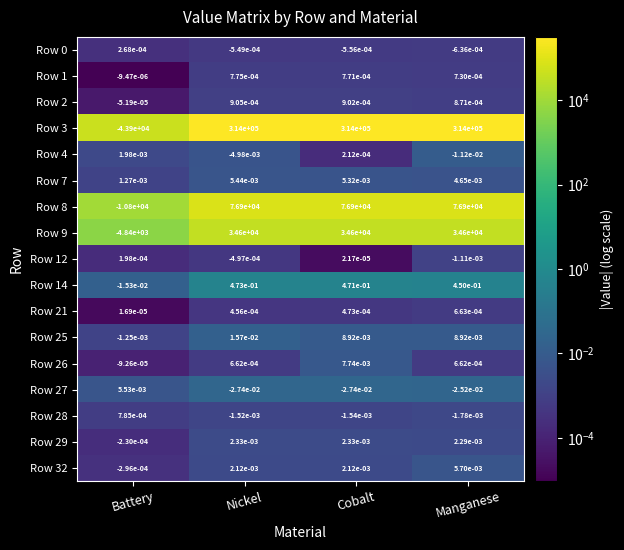

Which series has the largest range (max minus min)?

Row 3